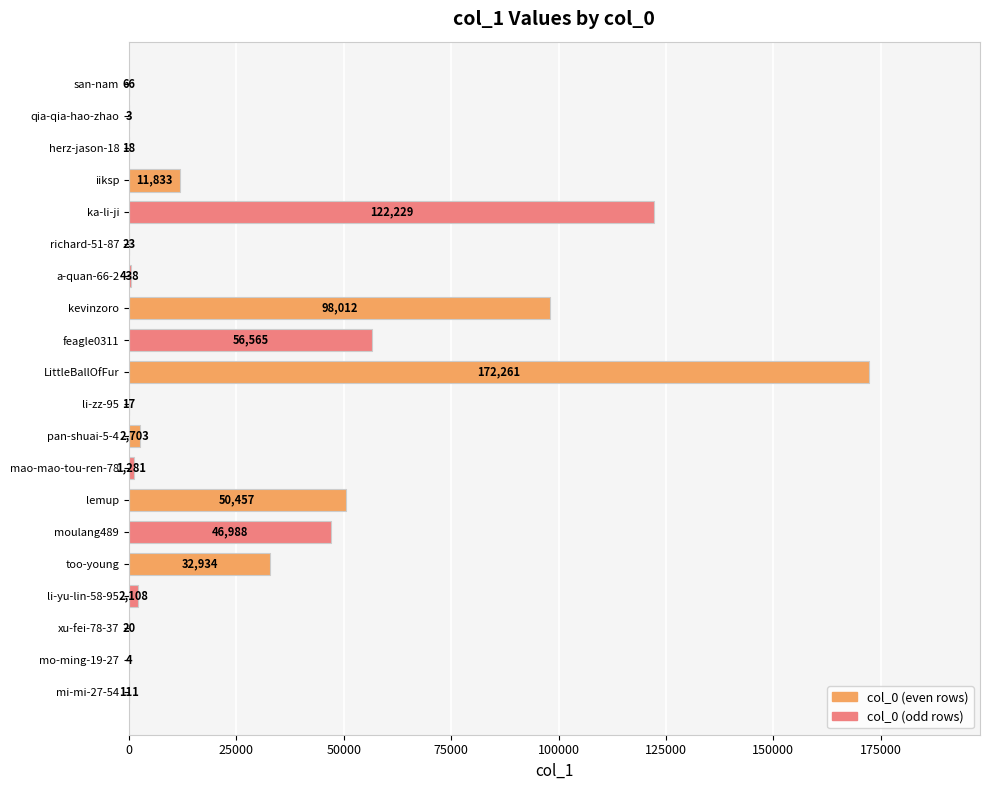

At which category does the chart reach its peak across all series?

LittleBallOfFur